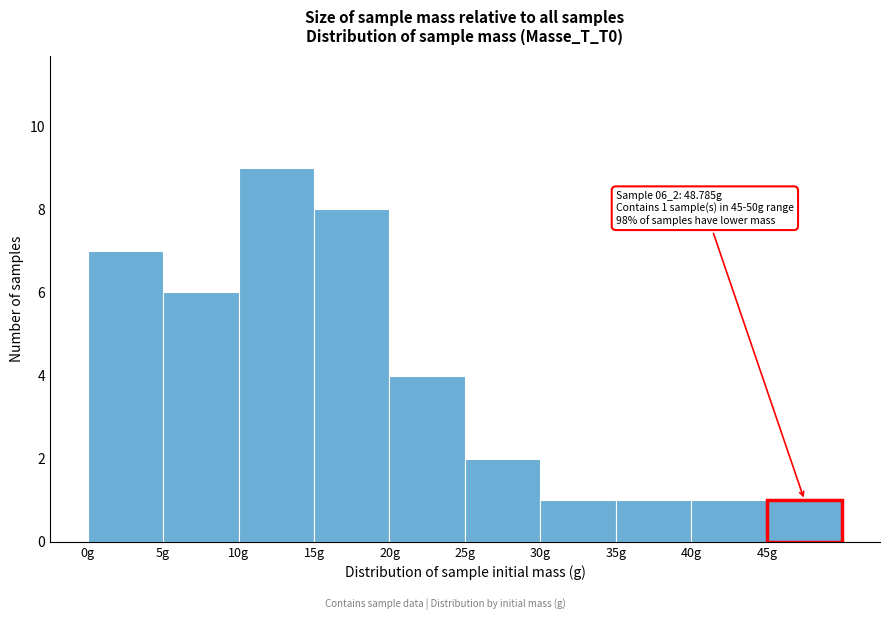

Which range on the x-axis has the tallest bar?

10 to 15